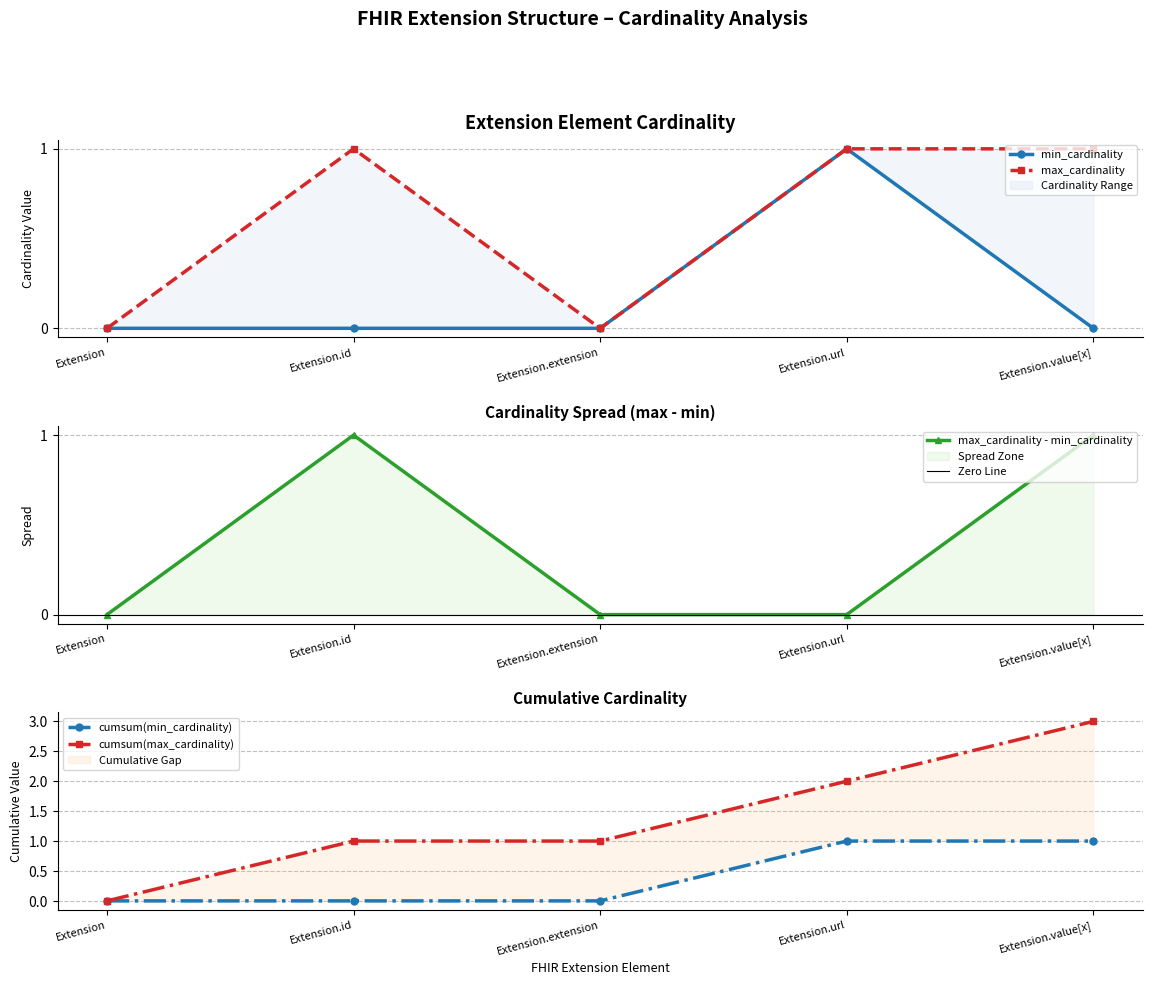

At how many categories does at least one series exceed 0?

3